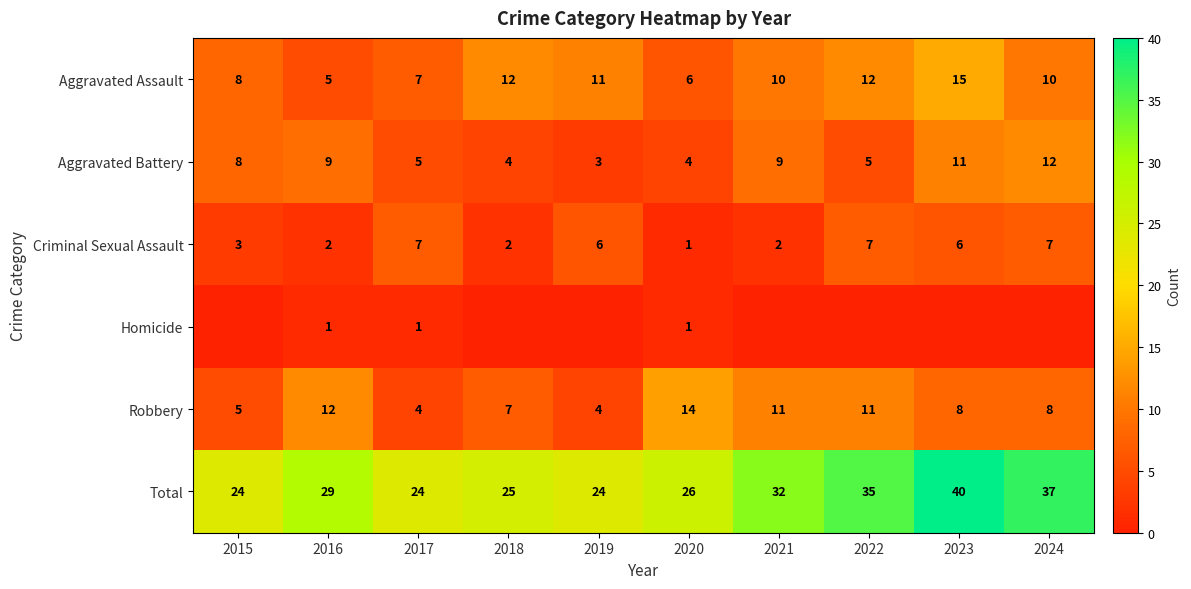

Count the Aggravated Battery values in the range 4 to 9.

7